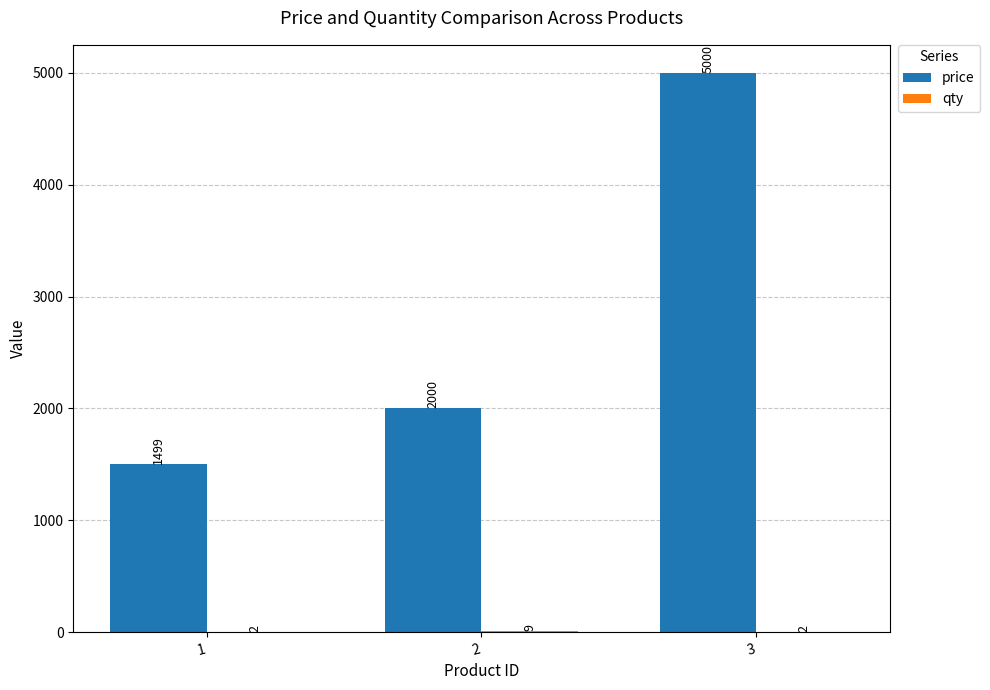

How many price values are between 1499 and 5000?

3